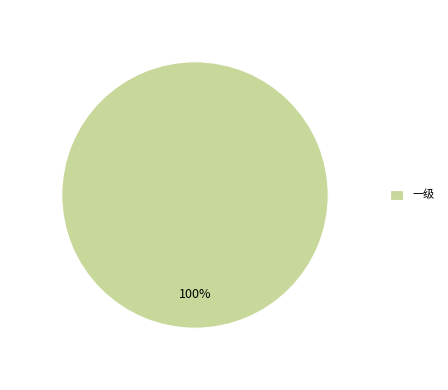

Rank the categories by value from lowest to highest.

一级